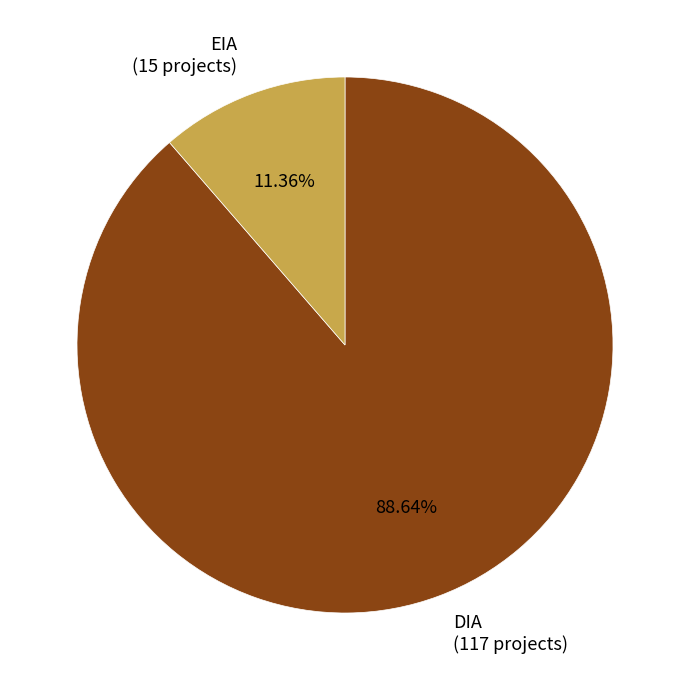

What is the smallest slice in the pie chart?

EIA